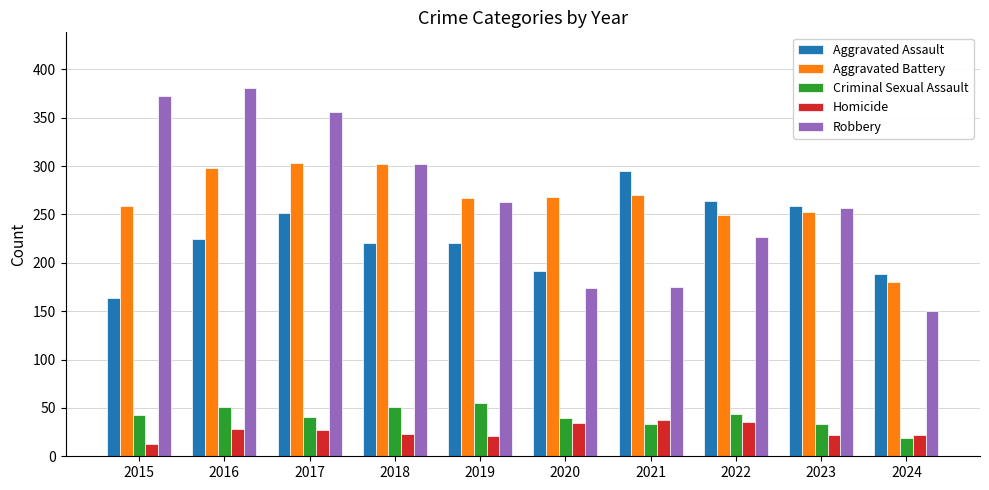

What is the difference between the Robbery values at 2018 and 2021?

127